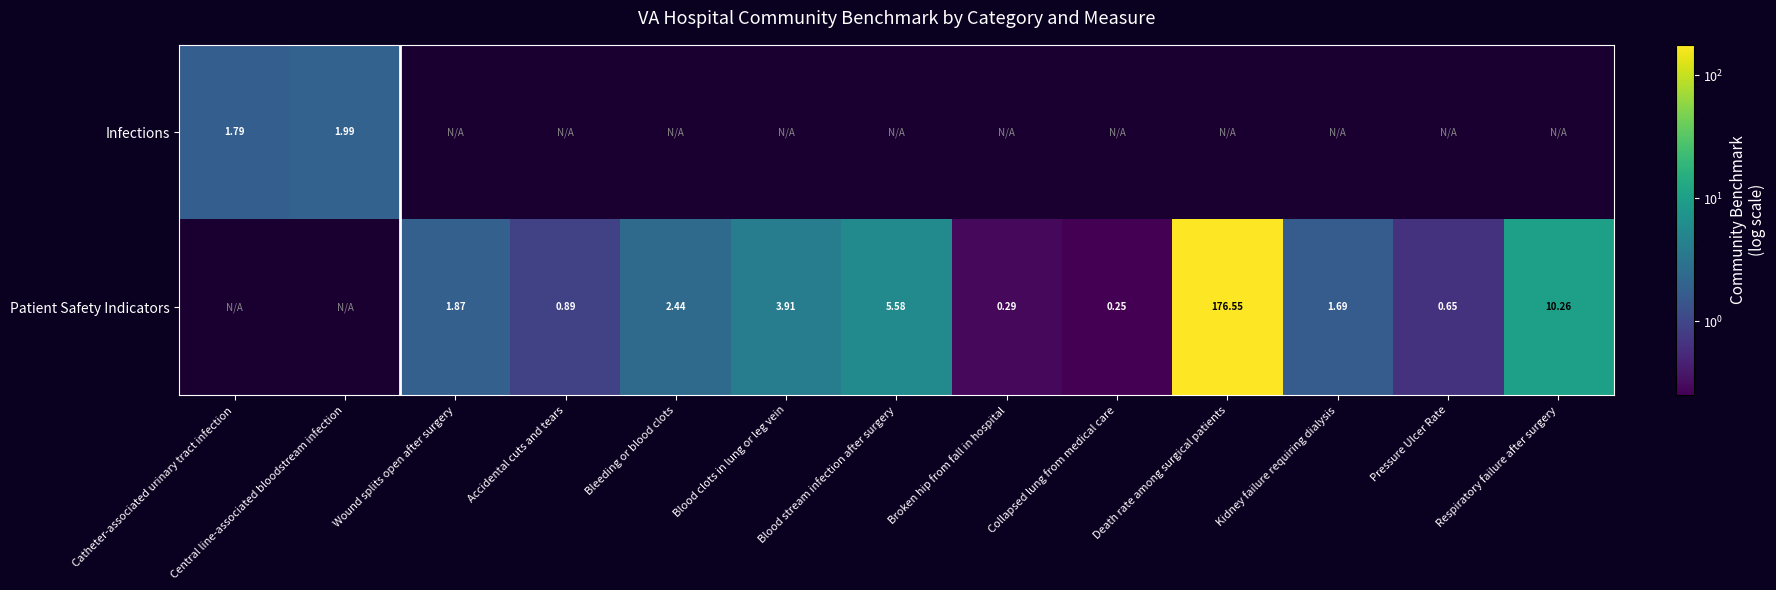

How many values in the Patient Safety Indicators series exceed 1?

7